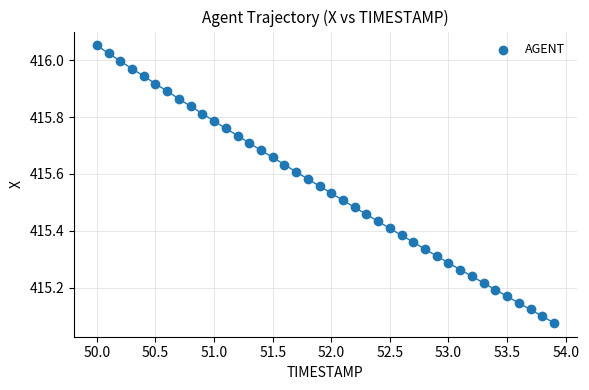

What is the range of Y values (max minus min)?

1.0